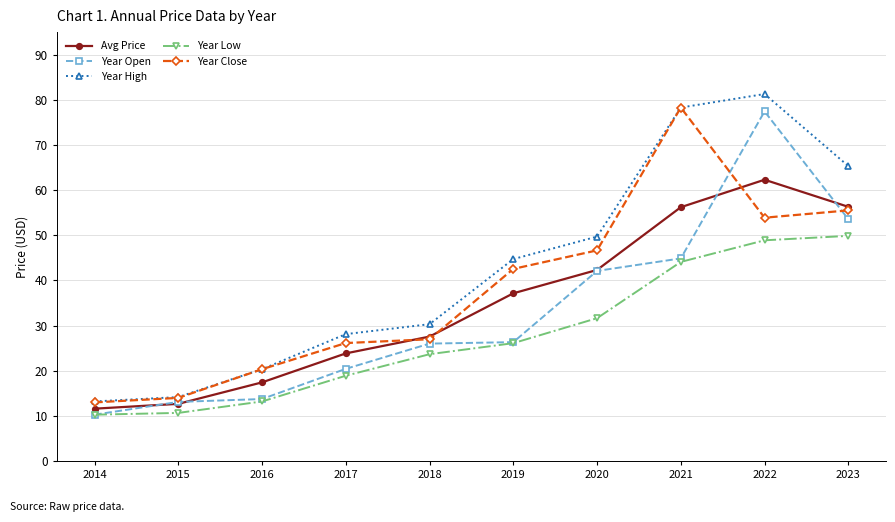

True or false: Year Low has more than 0 interior local peaks.

False